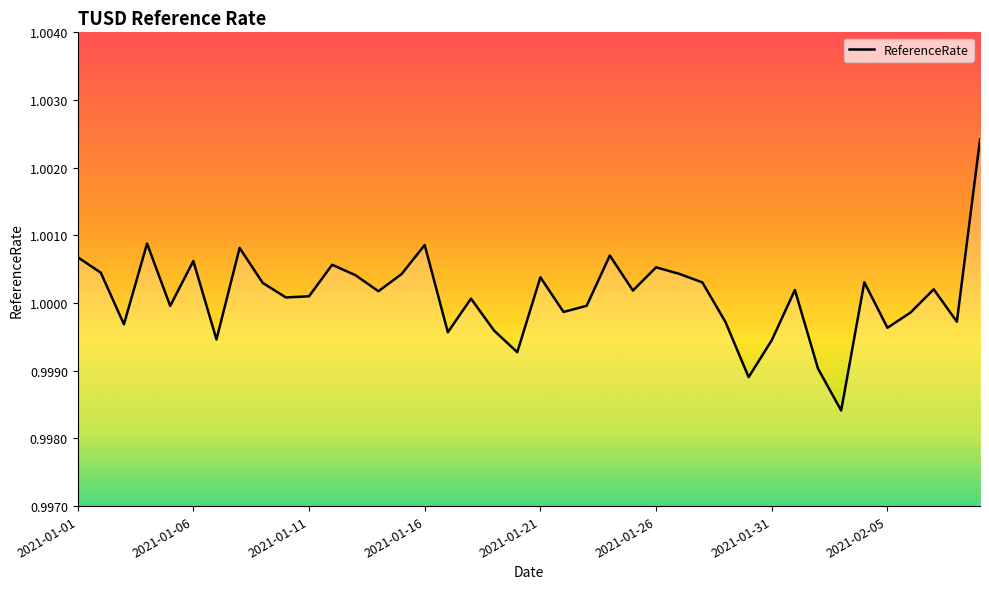

How many lines are shown in the chart?

1